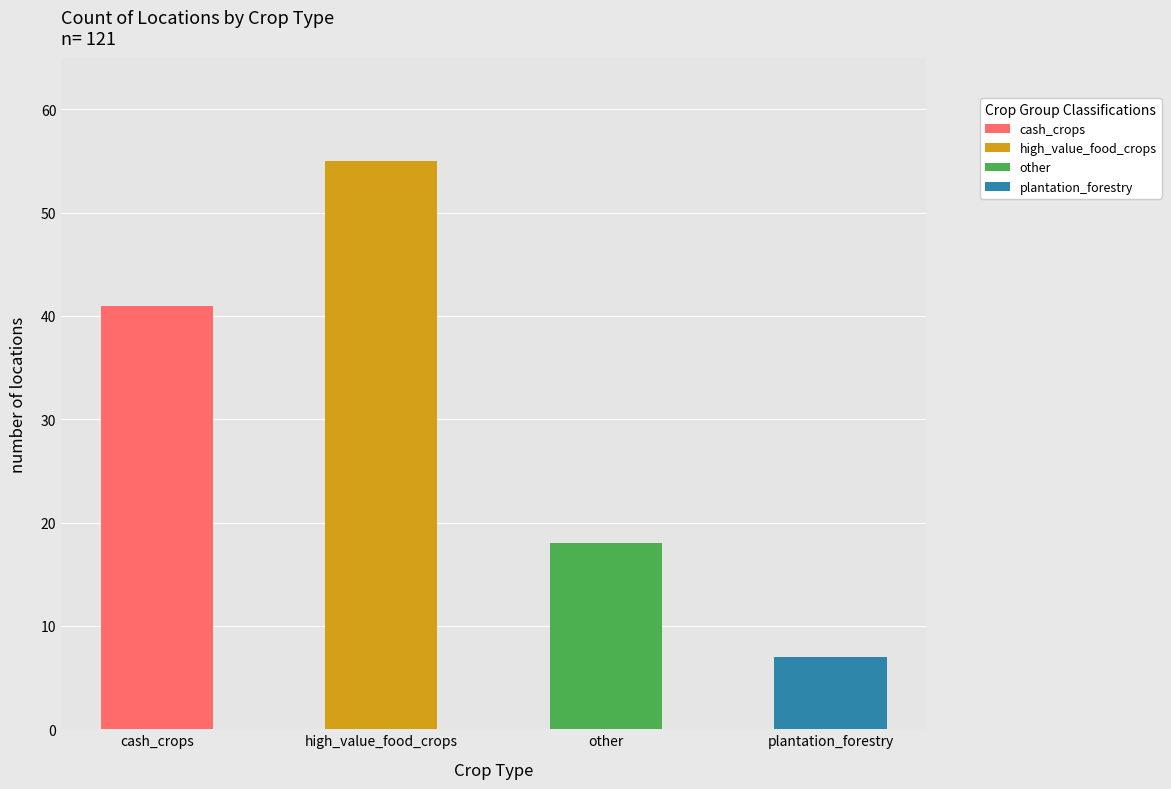

How many values are between 18 and 55?

3